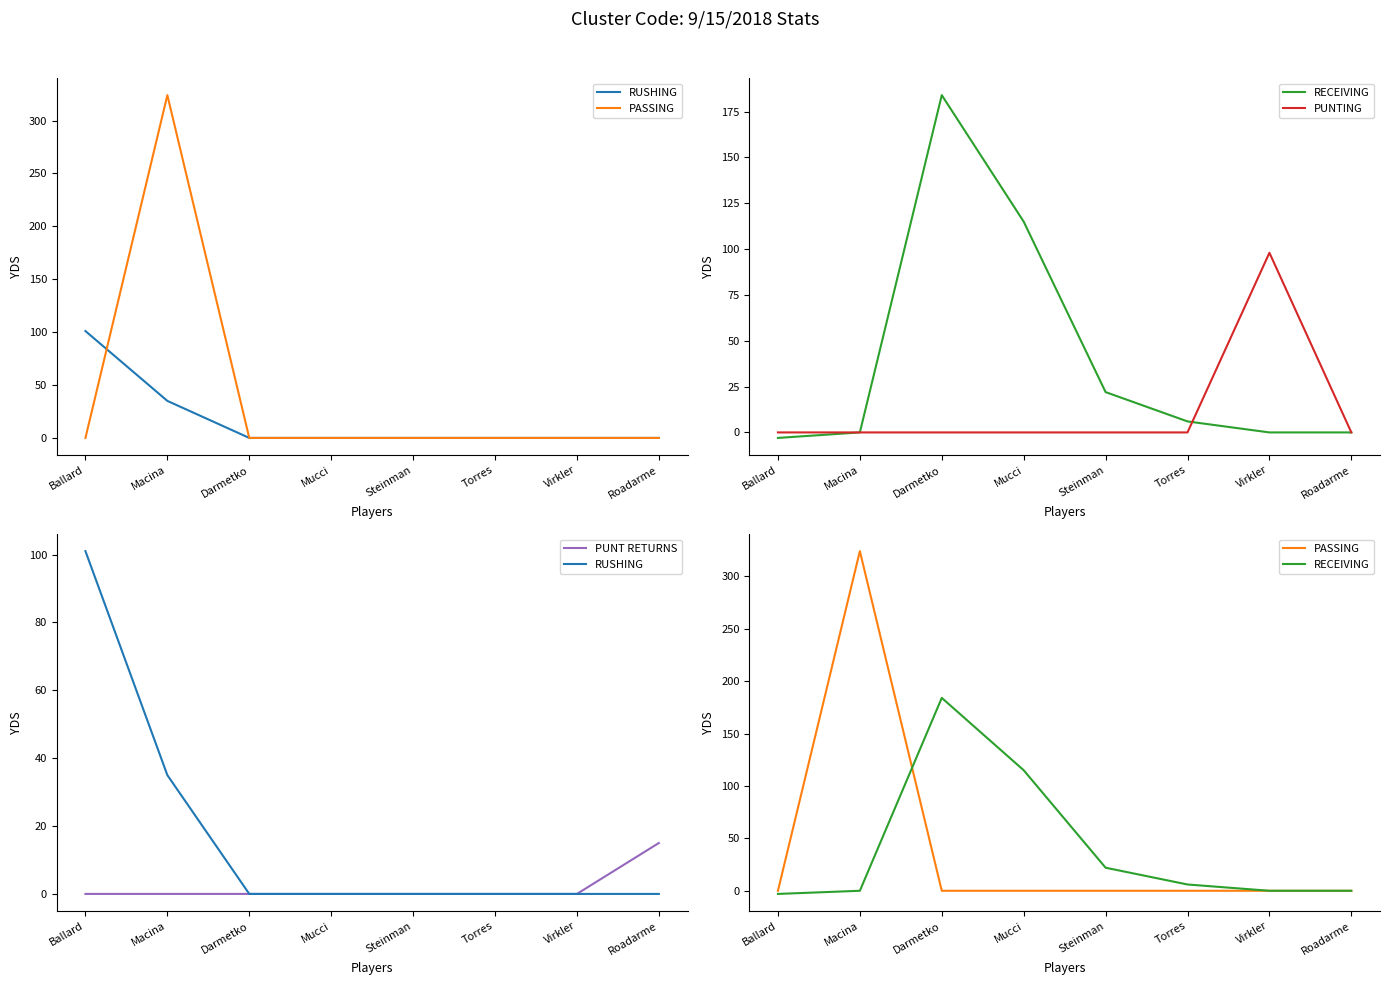

What position from the right is Virkler?

2